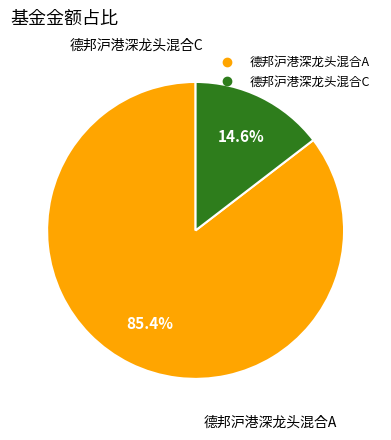

Which slice is the largest?

德邦沪港深龙头混合A